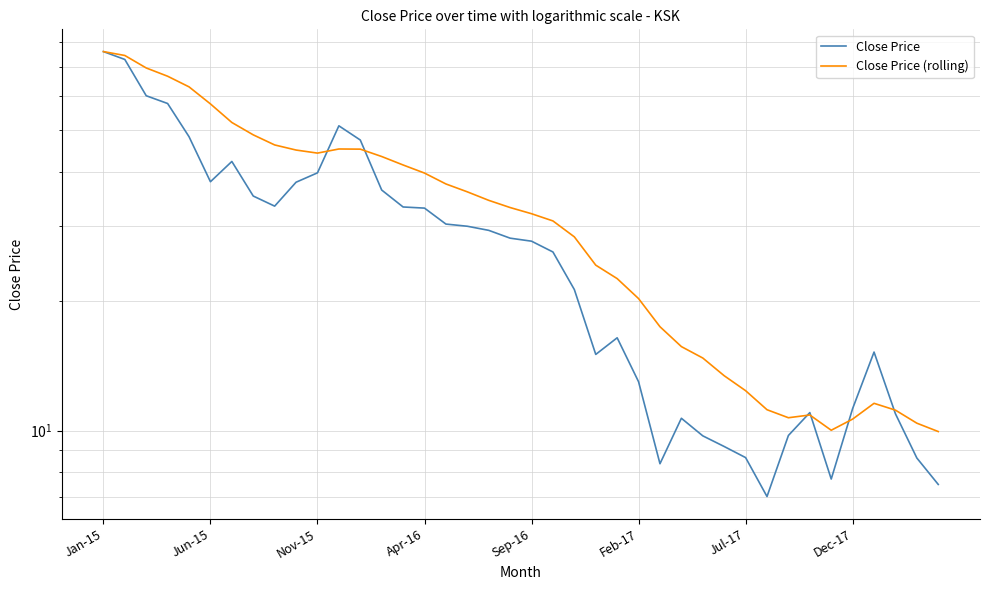

What is the value of the Close Price point at the 36th from the left?

11.3